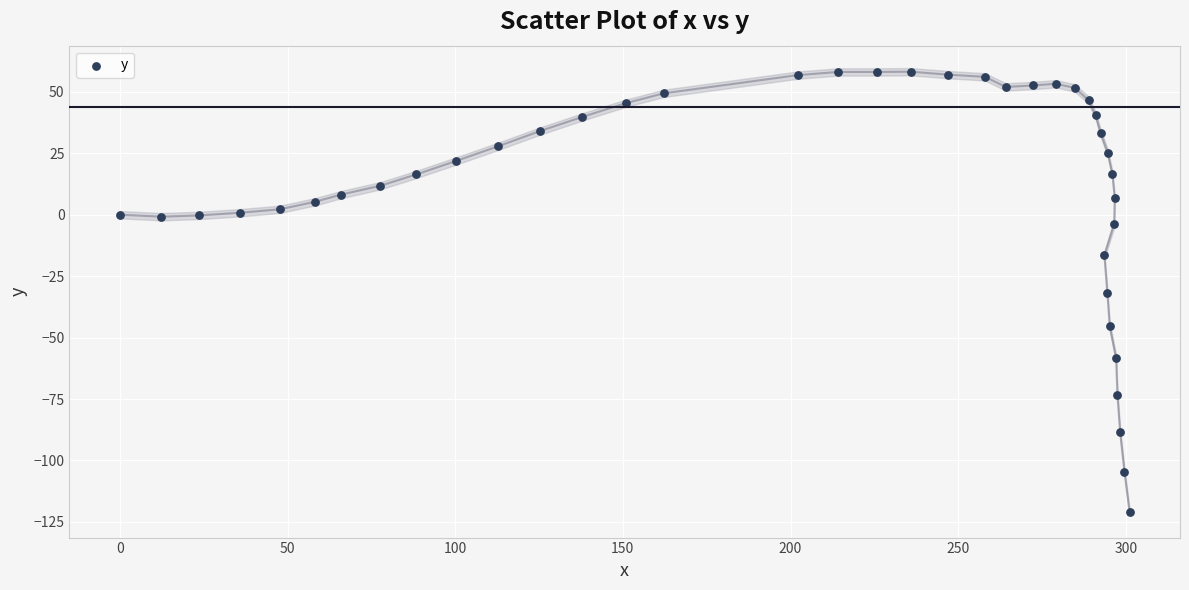

What is the range of Y values (max minus min)?

179.0